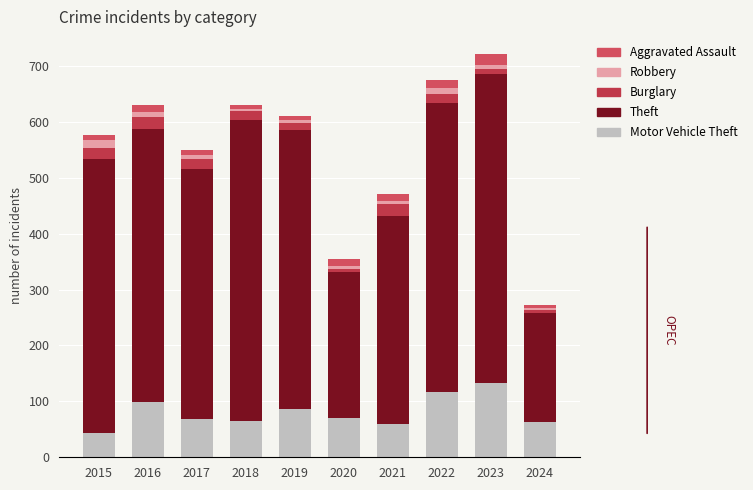

How many bars are there in total?

10